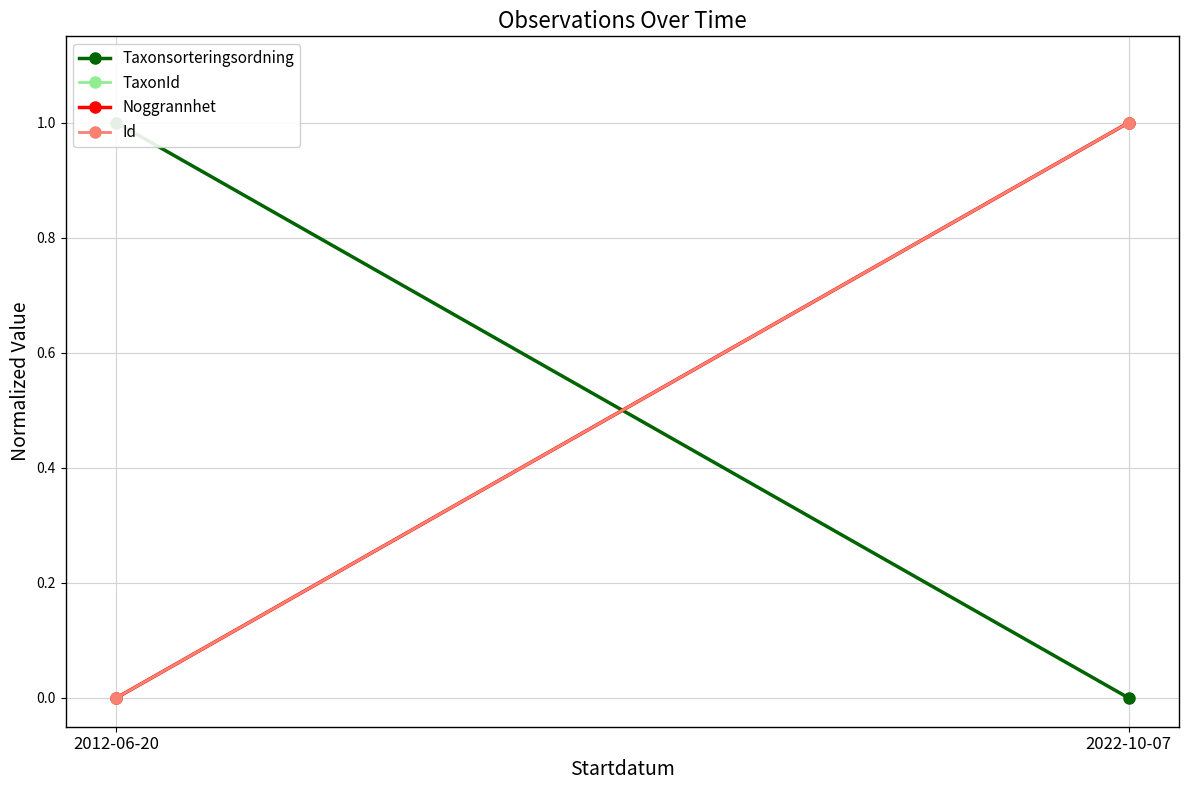

What position from the right is 2022-10-07?

1